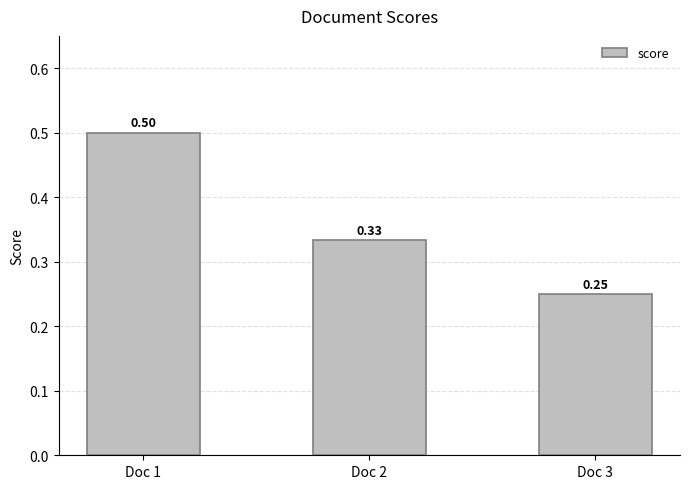

List the labels in order of value, largest first.

Doc 1, Doc 2, Doc 3